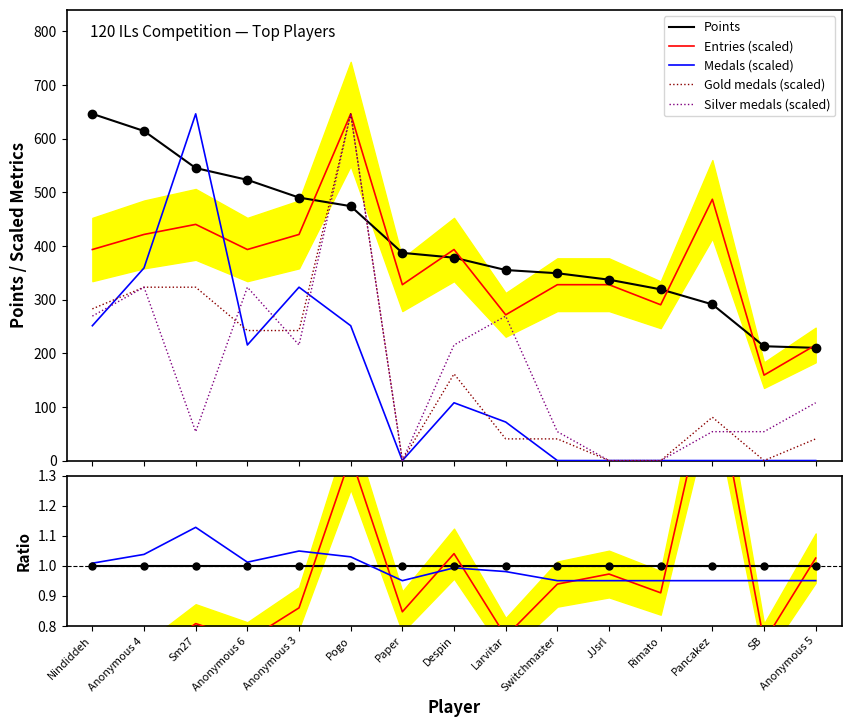

What is the approximate value of Silver at Anonymous 3?

215.3